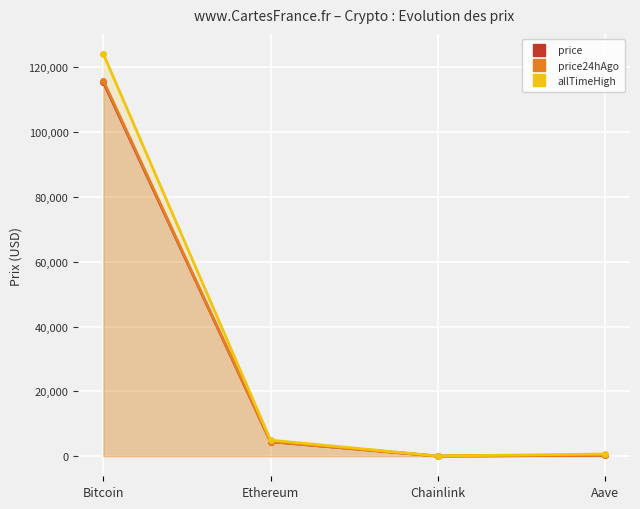

How many interior local valleys does the price24hAgo series have?

1